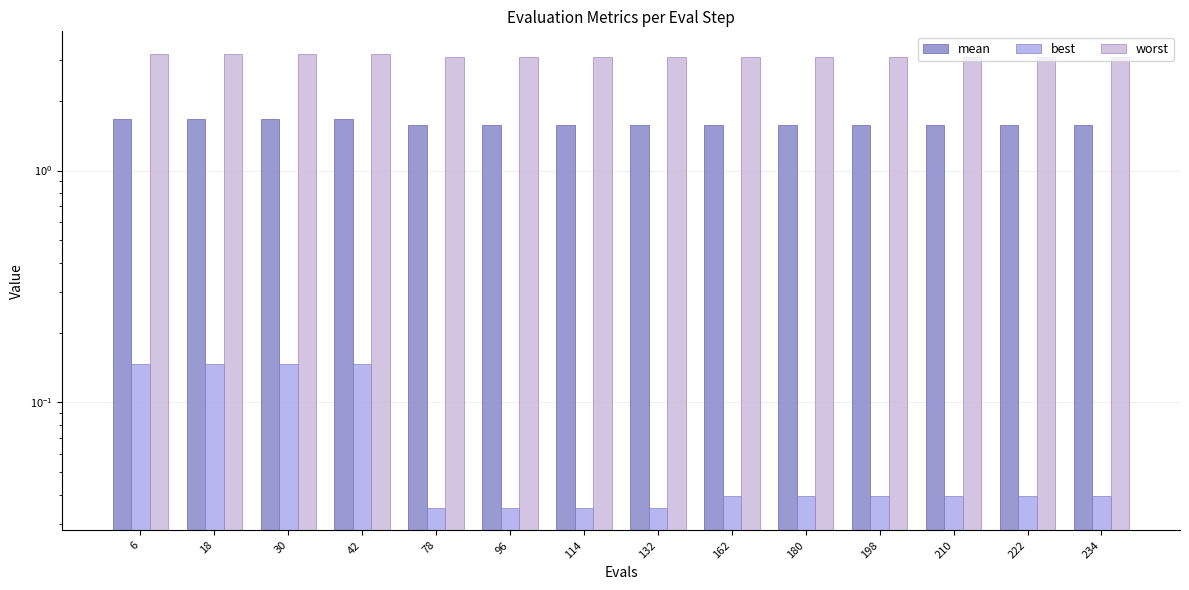

What is the minimum value for mean?

1.6